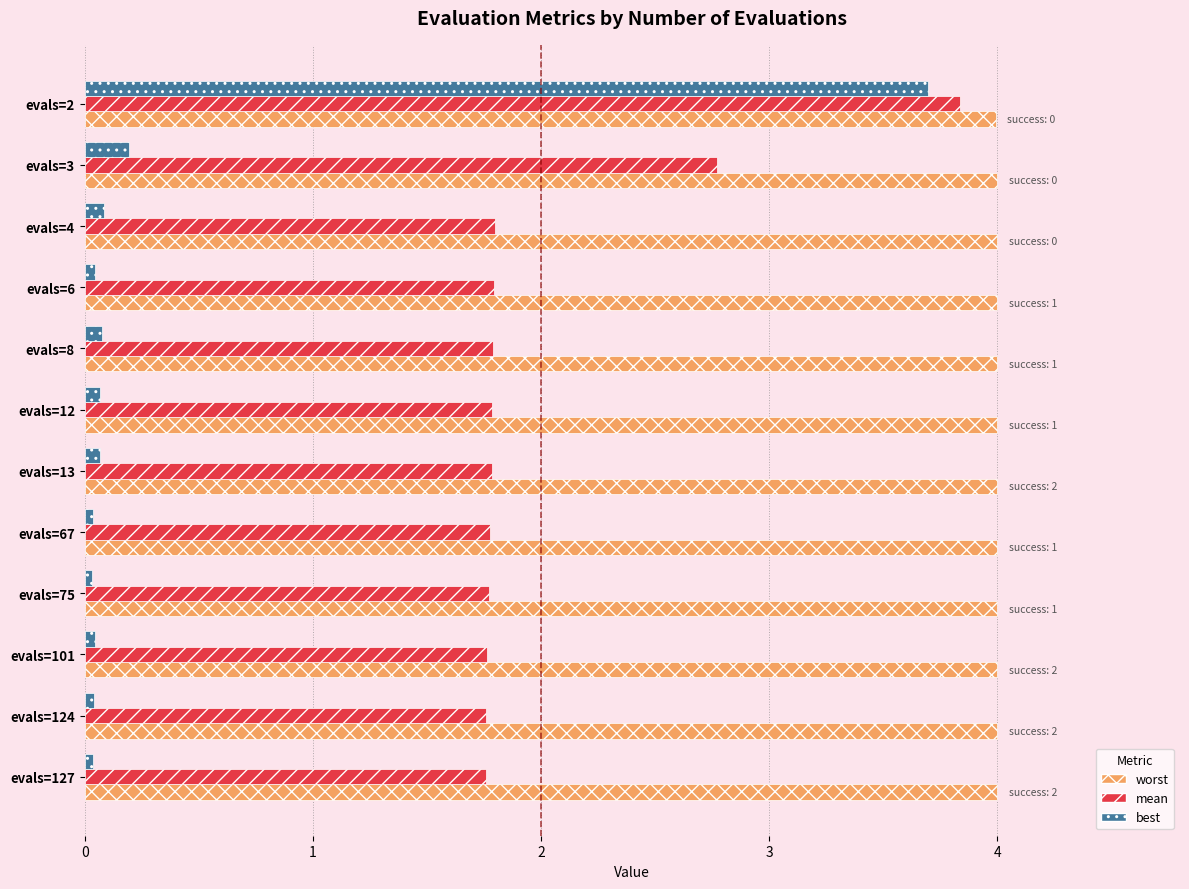

What is the lowest value of the mean series?

1.8